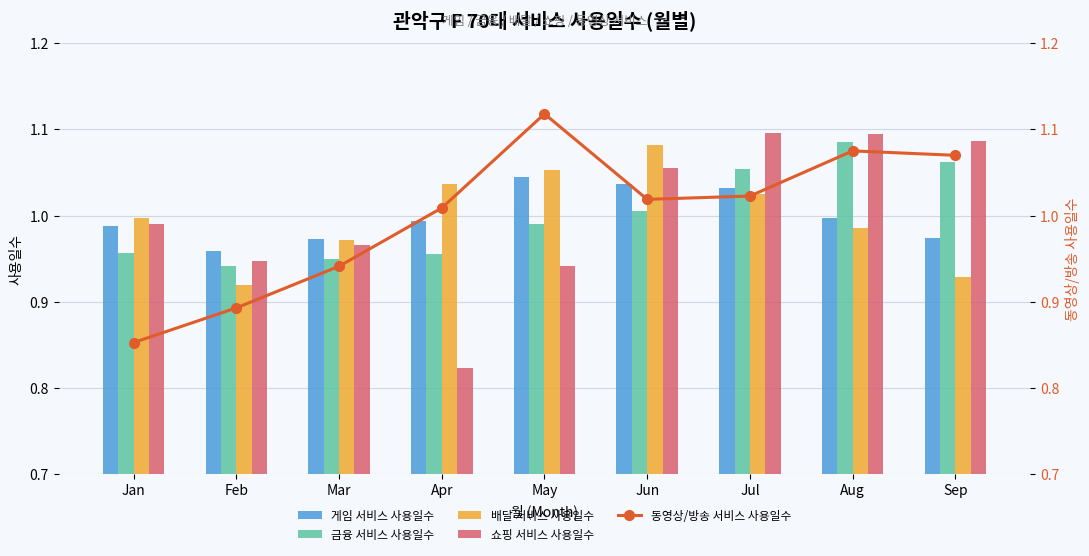

Rank the categories by 금융 서비스 사용일수 value from lowest to highest.

Feb, Mar, Apr, Jan, May, Jun, Jul, Sep, Aug